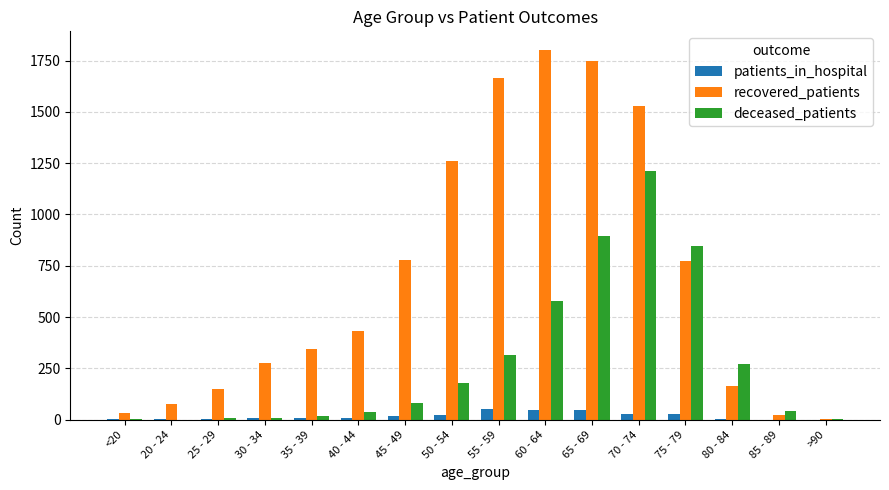

Is it true that deceased_patients equals 567 at 65 - 69?

False